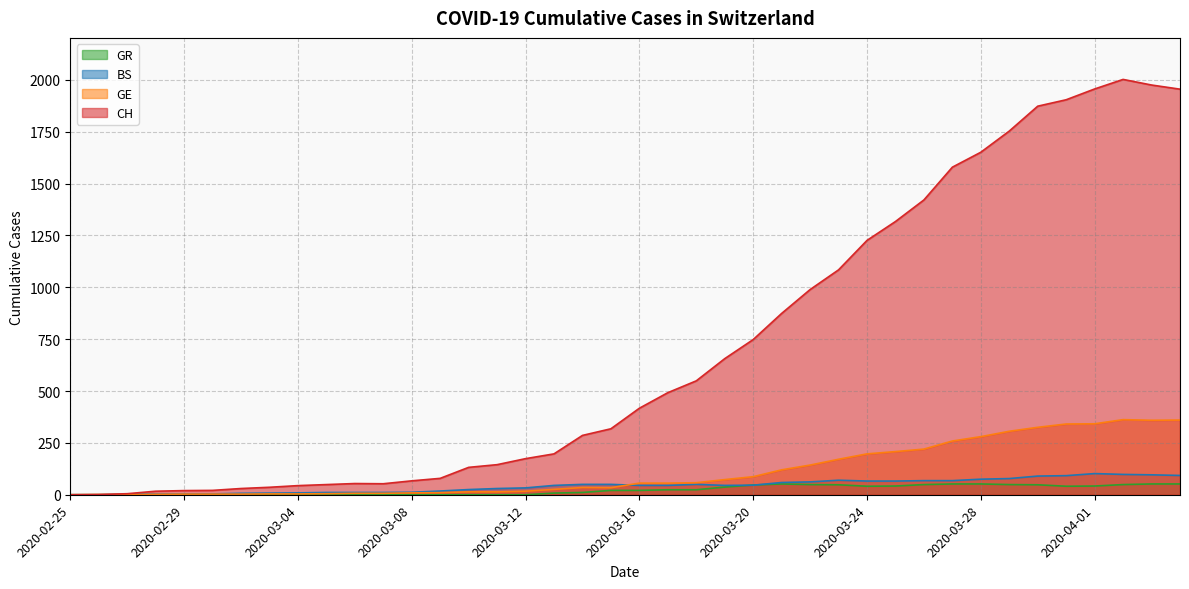

What is the average value of the GE series?

113